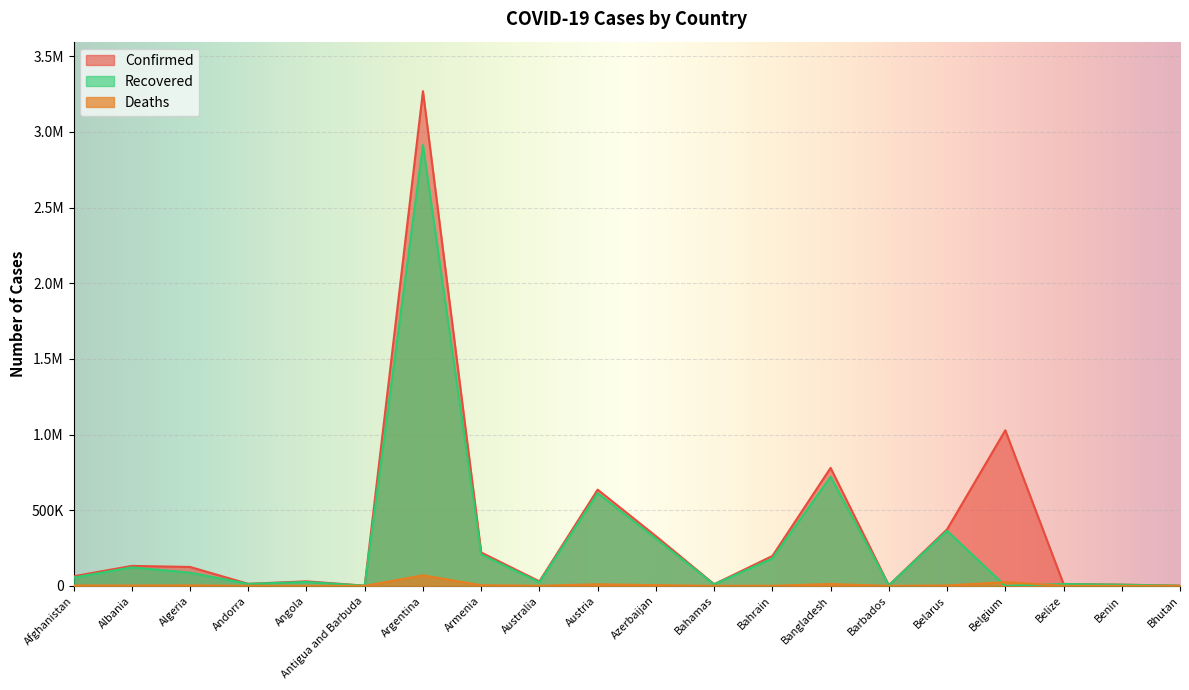

What is the spread (max minus min) of values at Andorra?

13383